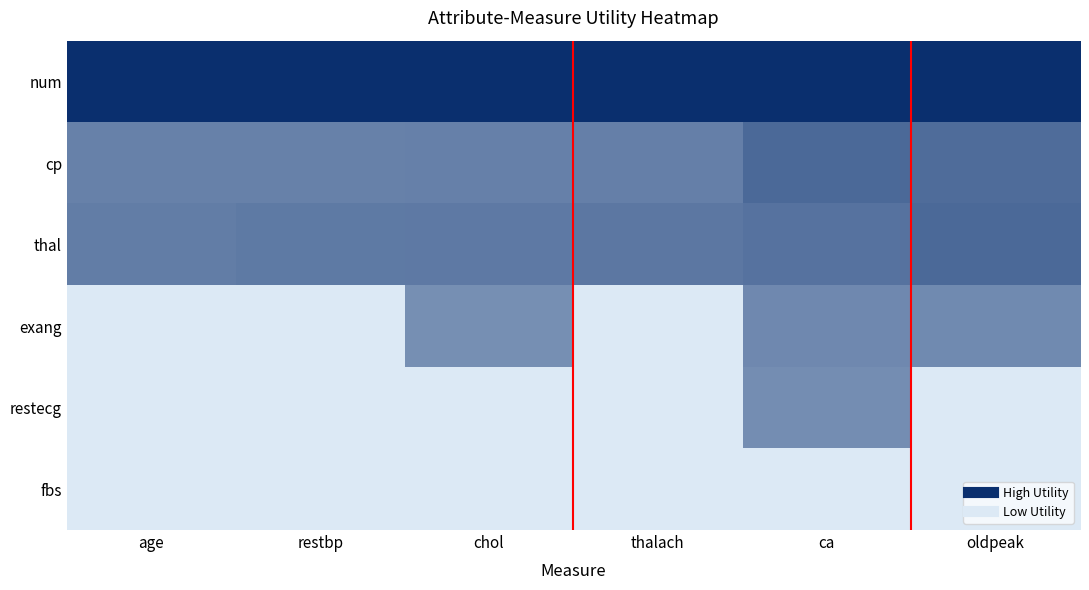

Reading left to right, list all the values displayed in this chart.

num: age=1.4	restbp=1.4	chol=1.4	thalach=1.4	ca=1.4	oldpeak=1.4
cp: age=0.8	restbp=0.8	chol=0.8	thalach=0.8	ca=1.0	oldpeak=0.9
thal: age=0.8	restbp=0.8	chol=0.8	thalach=0.9	ca=0.9	oldpeak=1.0
exang: age=0.0	restbp=0.0	chol=0.7	thalach=0.0	ca=0.7	oldpeak=0.7
restecg: age=0.0	restbp=0.0	chol=0.0	thalach=0.0	ca=0.7	oldpeak=0.0
fbs: age=0.0	restbp=0.0	chol=0.0	thalach=0.0	ca=0.0	oldpeak=0.0